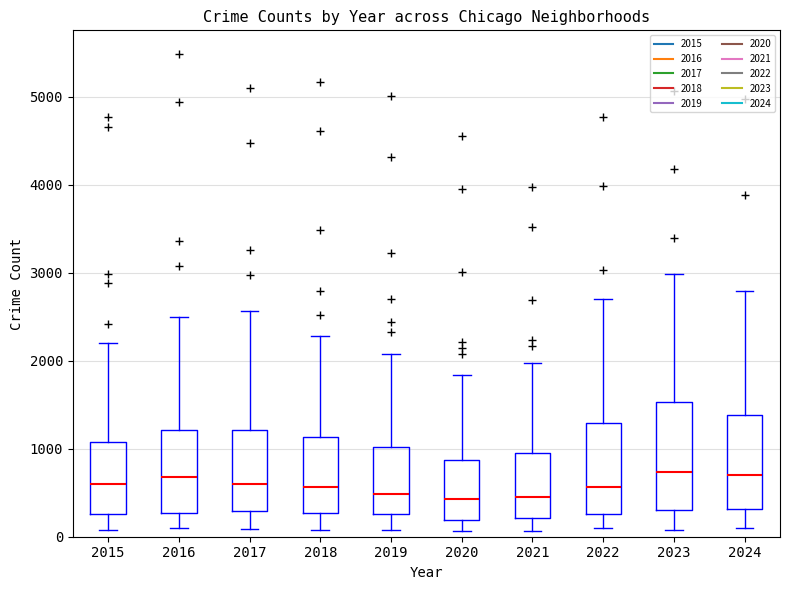

Reading left to right, transcribe this box plot: for each box, give where its median line is, the range the box spans, and where its two whiskers end, as read against the y-axis. The values are not printed on the chart, so give them approximately, as read against the axis.

2015: median 600, box 300 to 1100, whiskers 100 to 2200
2016: median 700, box 300 to 1200, whiskers 100 to 2500
2017: median 600, box 300 to 1200, whiskers 100 to 2600
2018: median 600, box 300 to 1100, whiskers 100 to 2300
2019: median 500, box 300 to 1000, whiskers 100 to 2100
2020: median 400, box 200 to 900, whiskers 100 to 1800
2021: median 500, box 200 to 900, whiskers 100 to 2000
2022: median 600, box 300 to 1300, whiskers 100 to 2700
2023: median 700, box 300 to 1500, whiskers 100 to 3000
2024: median 700, box 300 to 1400, whiskers 100 to 2800